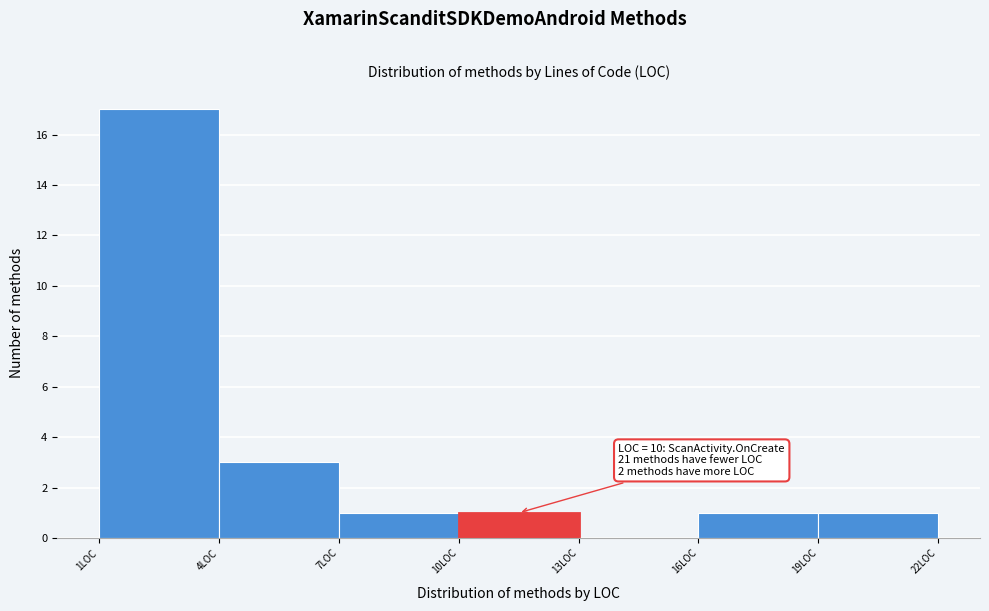

Over which range of the x-axis is the bar tallest?

1 to 4